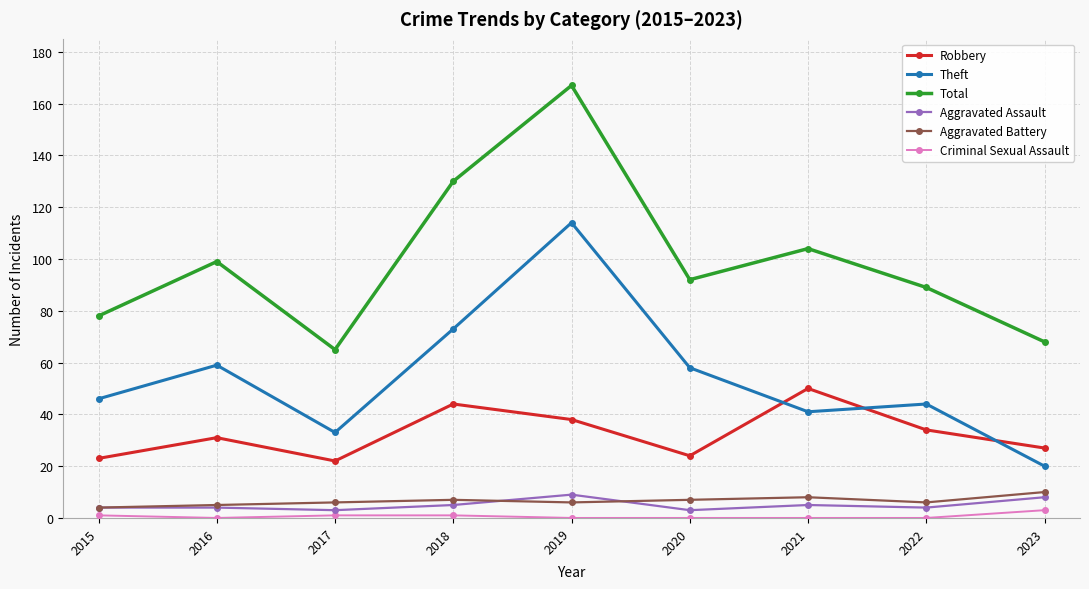

What is the difference between the maximum and minimum values in the Aggravated Assault series?

6